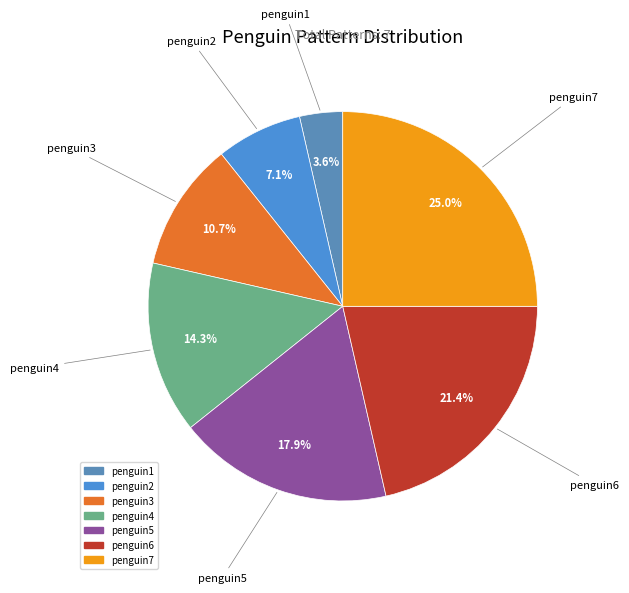

Rank the categories by value from highest to lowest.

penguin7, penguin6, penguin5, penguin4, penguin3, penguin2, penguin1